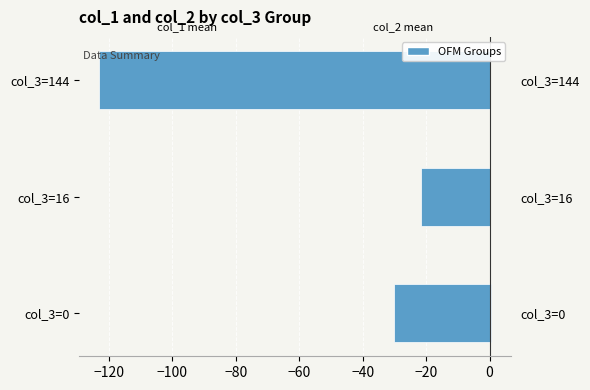

What is the difference between the maximum and second lowest values in the col_1 (negative side) series?

8.3